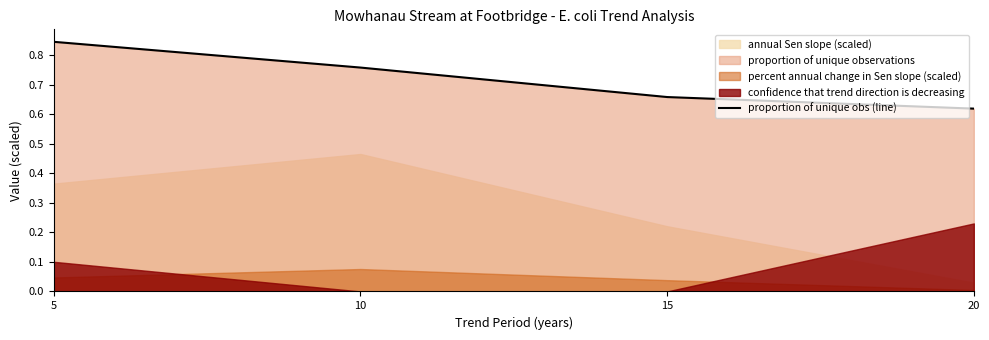

True or false: the data shows 0.8 at 10.

True